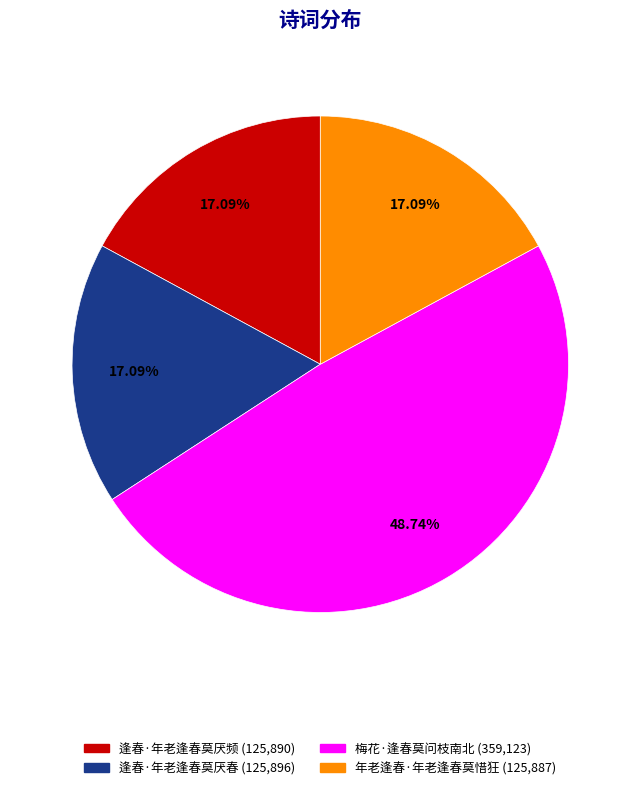

What is the total percentage of 梅花·逢春莫问枝南北 and 逢春·年老逢春莫厌春?

65.8%